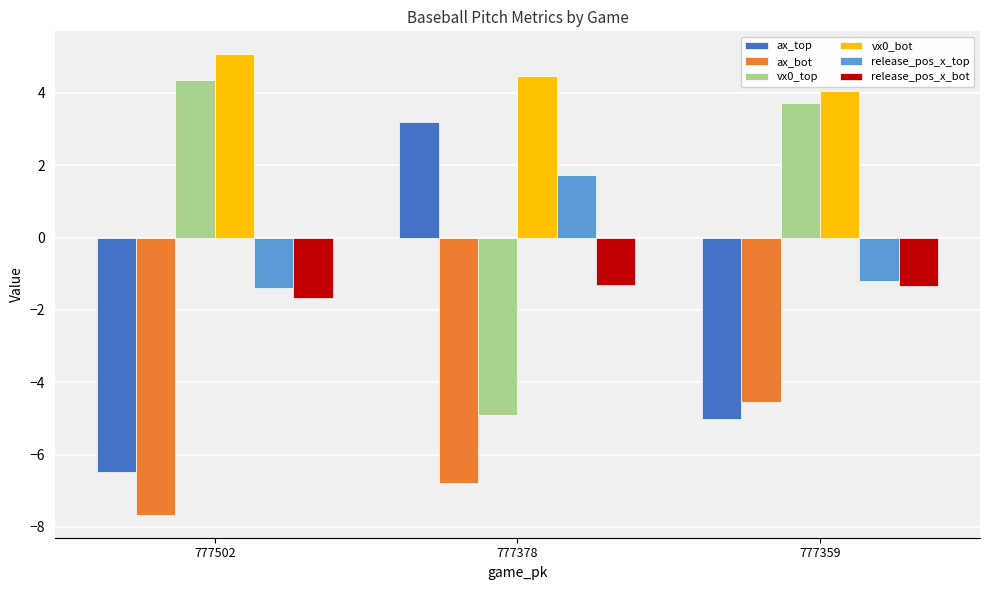

Reading right to left, extract all data points from this chart.

ax_top: 777359=-5.0	777378=3.2	777502=-6.5
ax_bot: 777359=-4.6	777378=-6.8	777502=-7.7
vx0_top: 777359=3.7	777378=-4.9	777502=4.4
vx0_bot: 777359=4.0	777378=4.5	777502=5.1
release_pos_x_top: 777359=-1.2	777378=1.7	777502=-1.4
release_pos_x_bot: 777359=-1.3	777378=-1.3	777502=-1.7